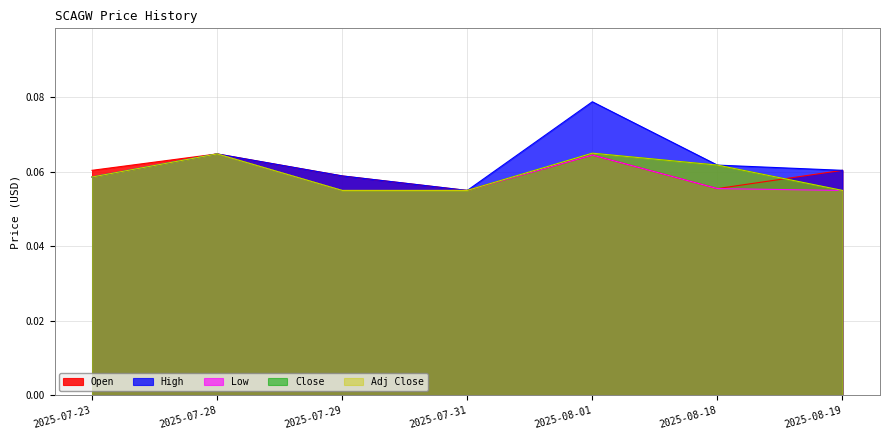

True or false: Low and High cross at least once.

False